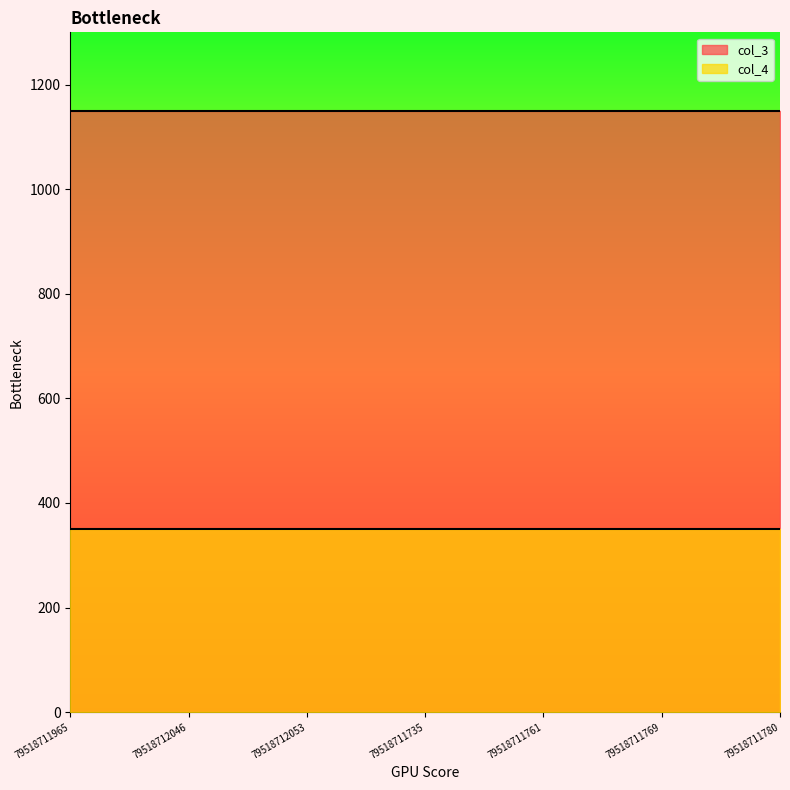

What is the lowest value of the col_3 series?

1150